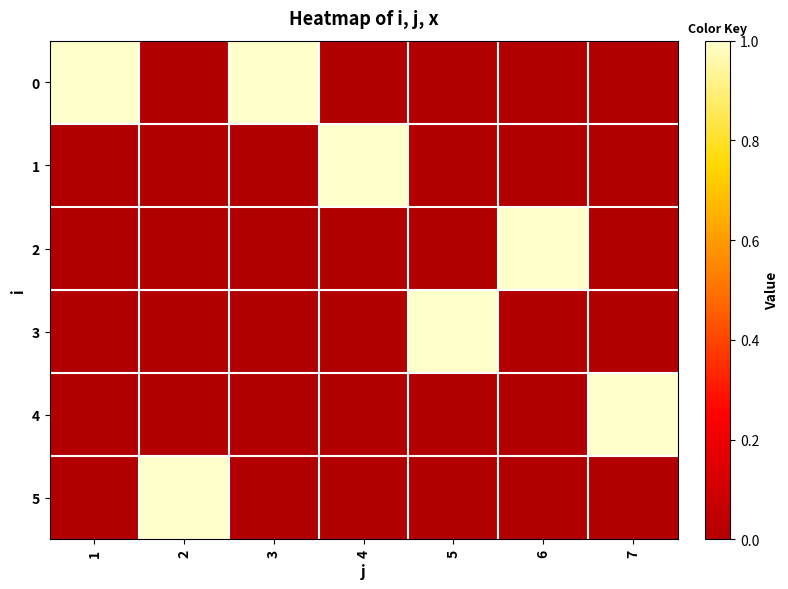

Count the number of categories in the chart.

7